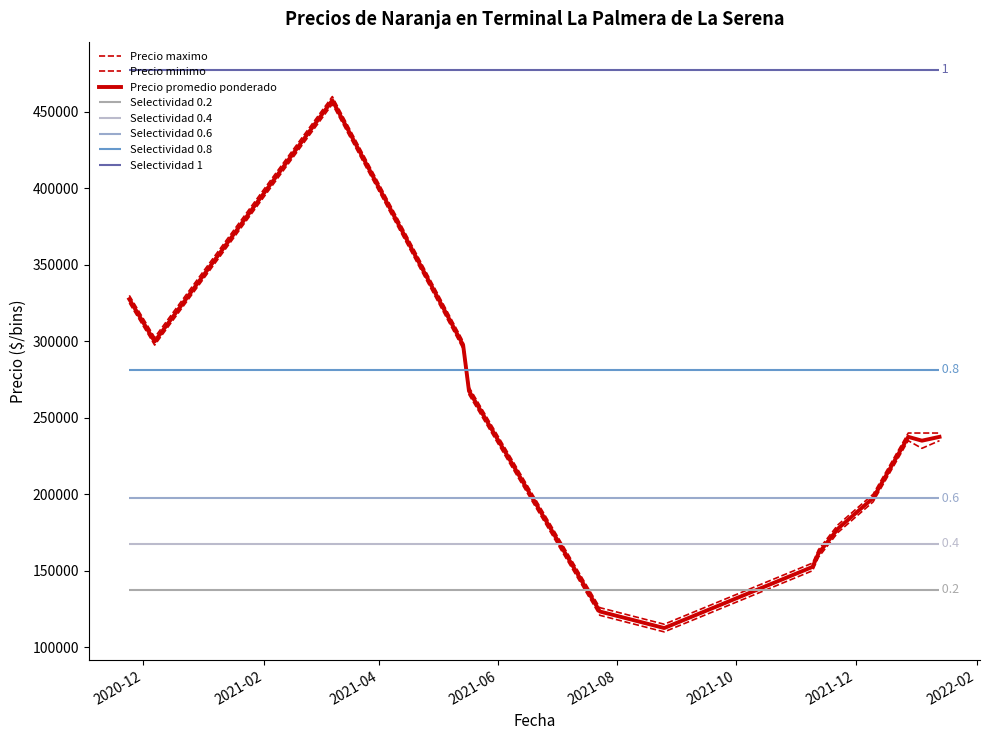

True or false: Precio maximo and Precio promedio ponderado cross at least once.

False